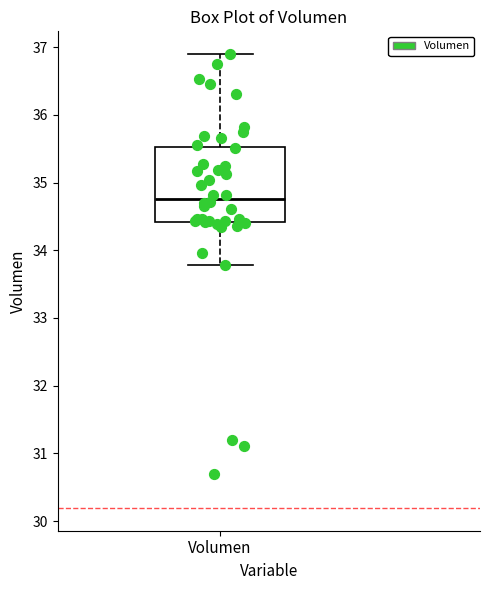

Where does the lower whisker of the box for Volumen end on the y-axis? The values are not printed on the chart, so give them approximately, as read against the axis.

33.8